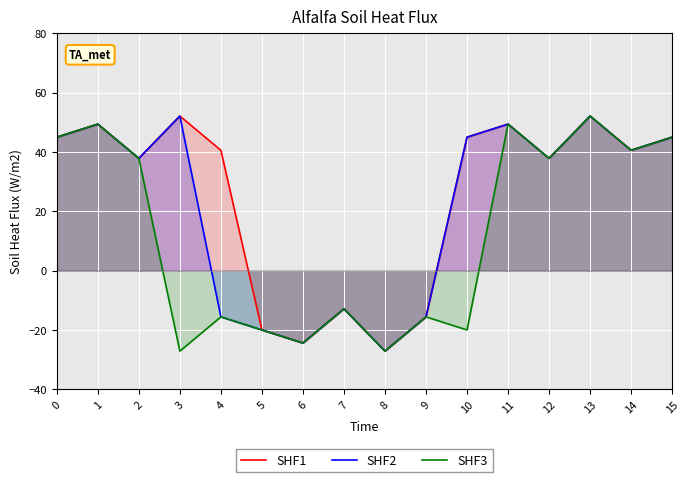

True or false: SHF3 and SHF1 cross at least once.

False